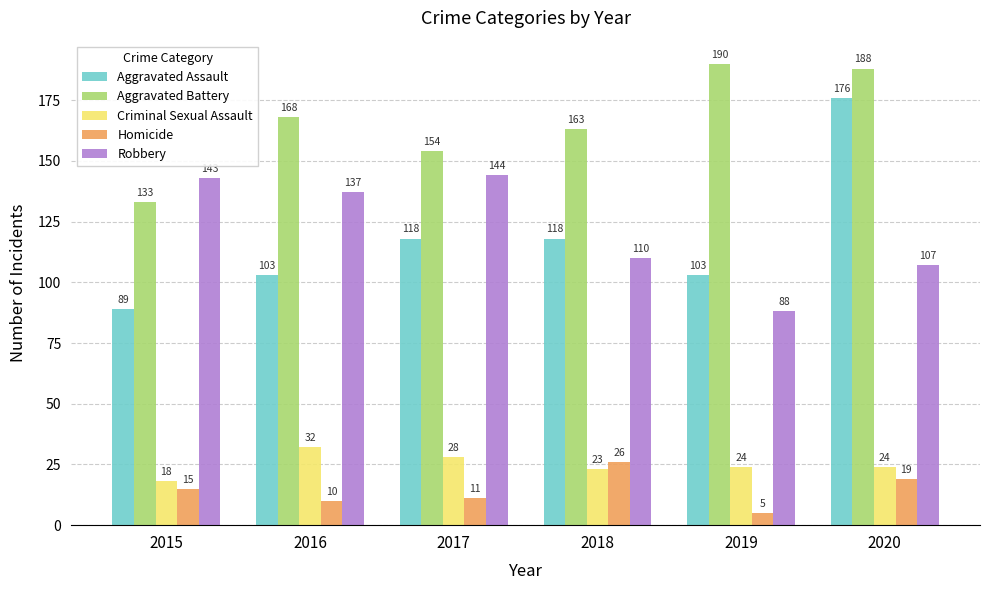

Rank the categories by Aggravated Battery value from lowest to highest.

2015, 2017, 2018, 2016, 2020, 2019